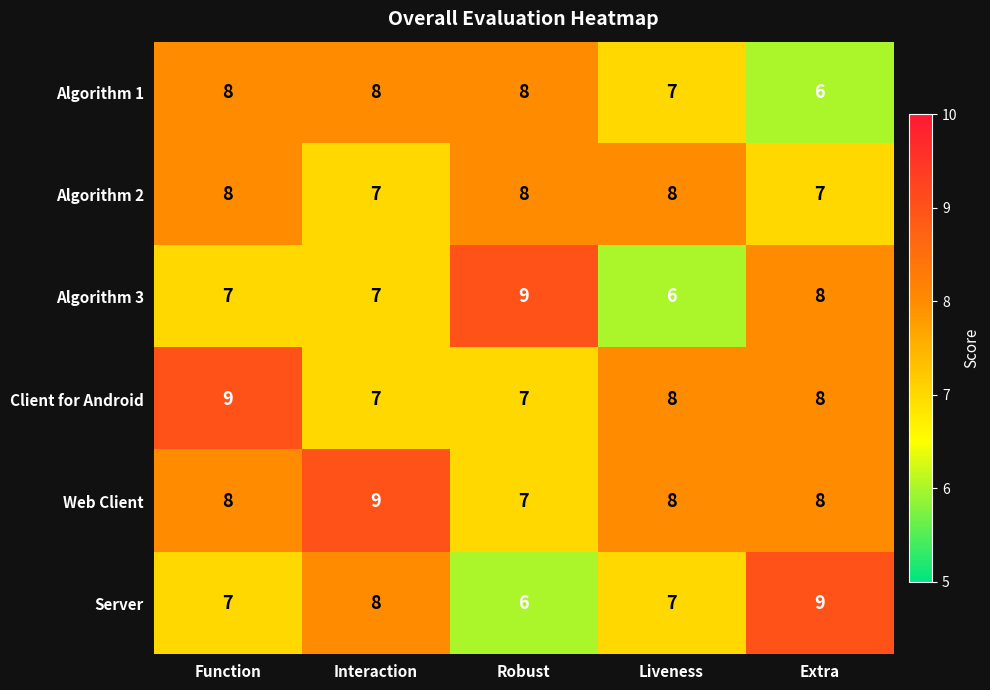

How many Web Client values are between 8 and 9?

4